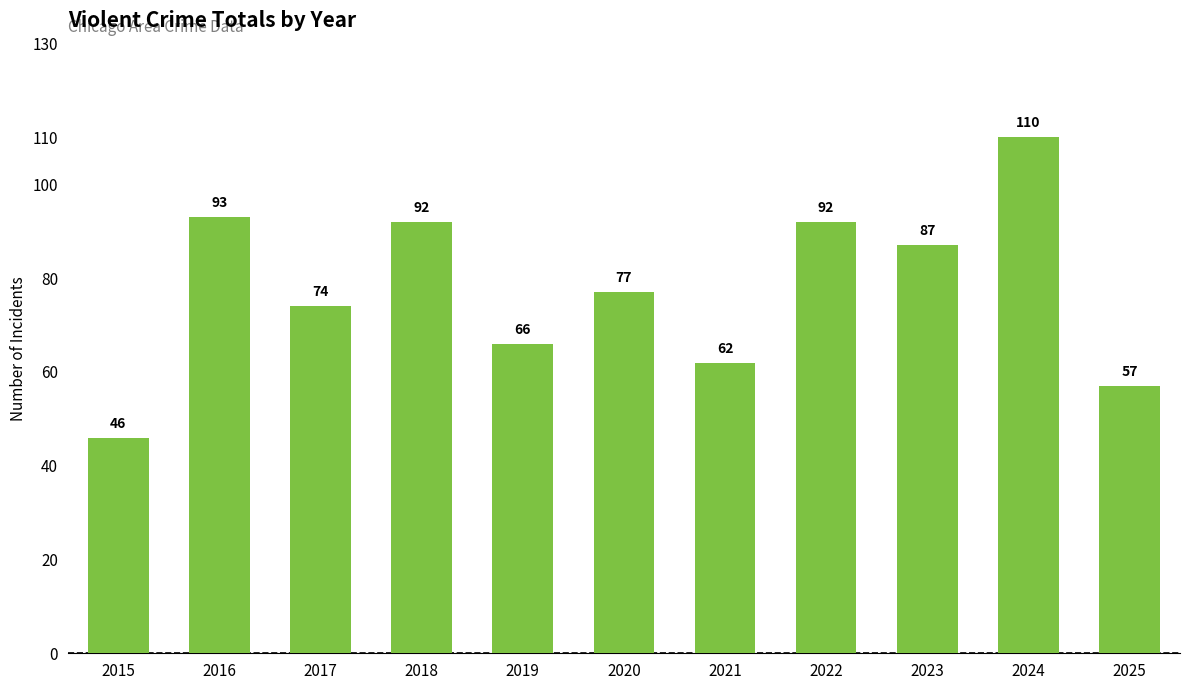

Reading right to left, transcribe all the data shown in this chart.

2025=57	2024=110	2023=87	2022=92	2021=62	2020=77	2019=66	2018=92	2017=74	2016=93	2015=46